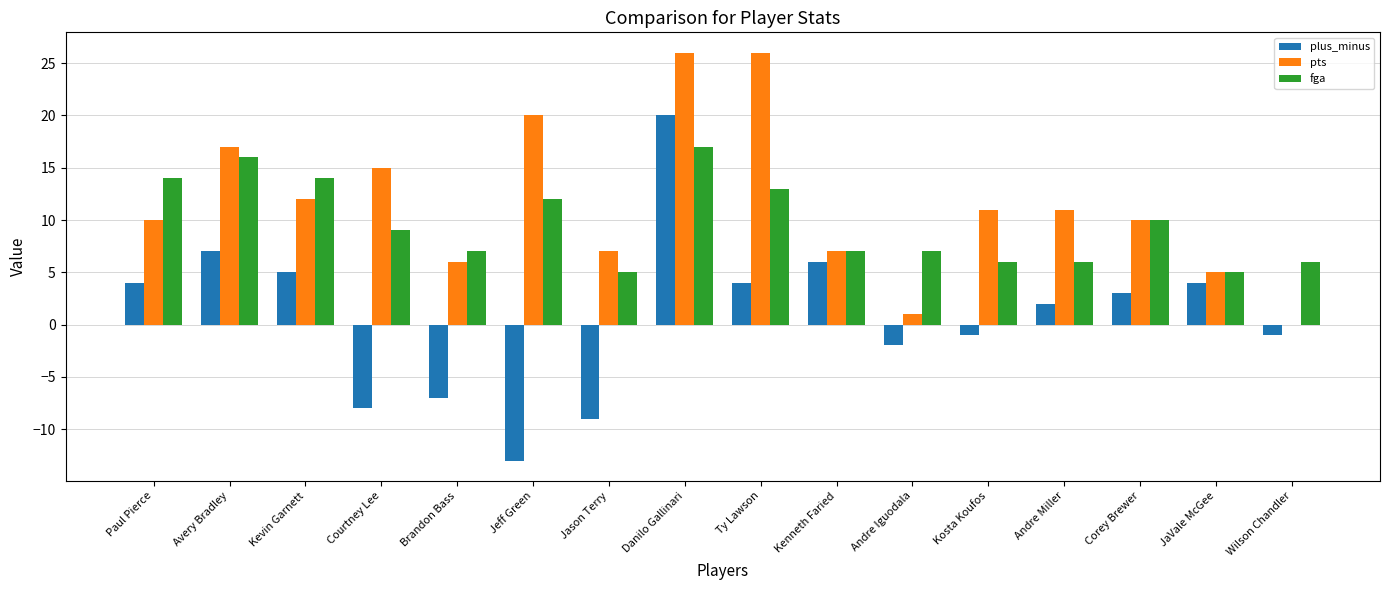

What value does the fga series have at Courtney Lee?

9